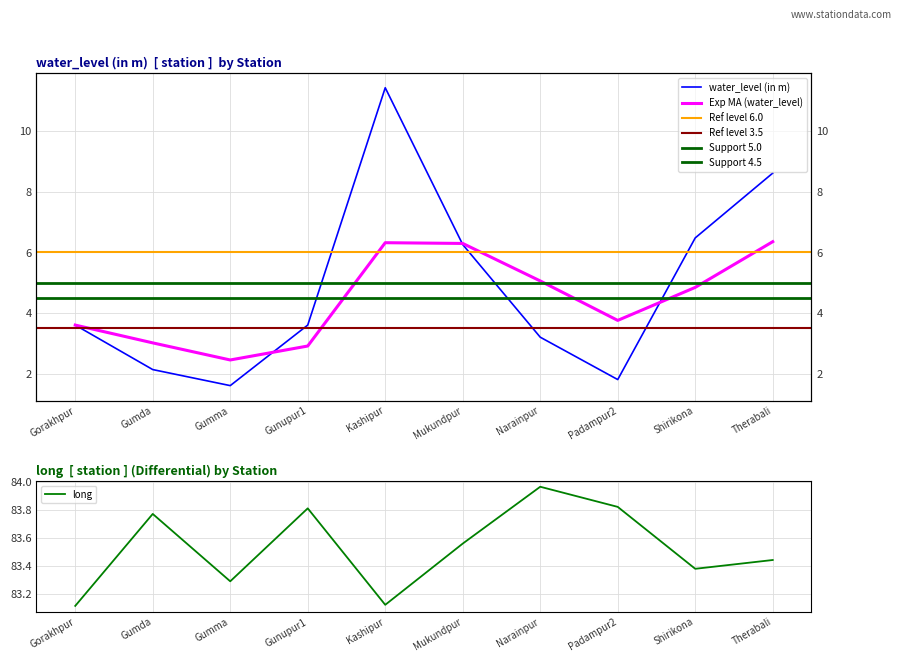

What is the greatest value displayed?

84.0